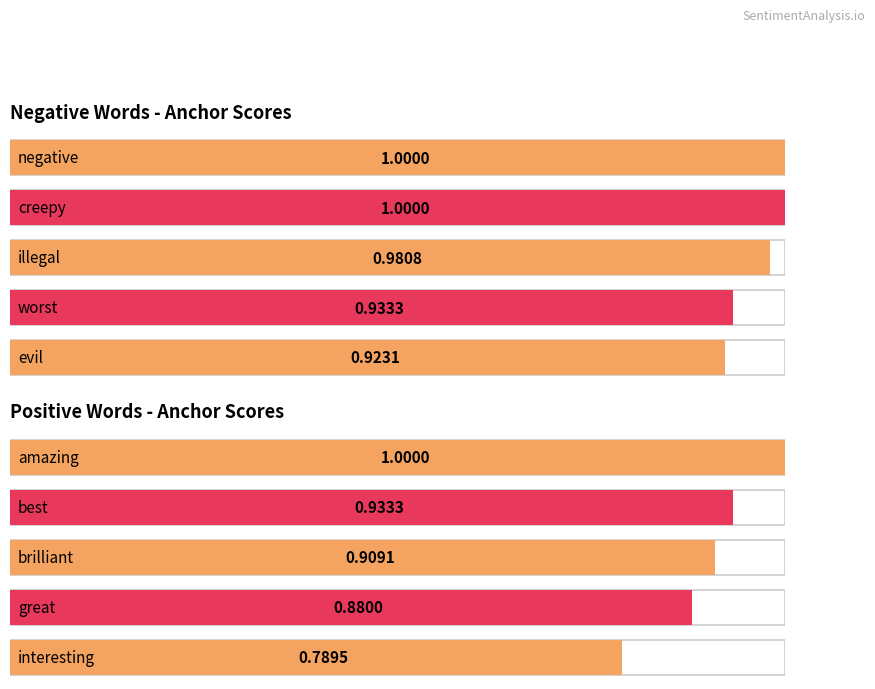

Which series has the widest spread of values?

anchor score (positive)